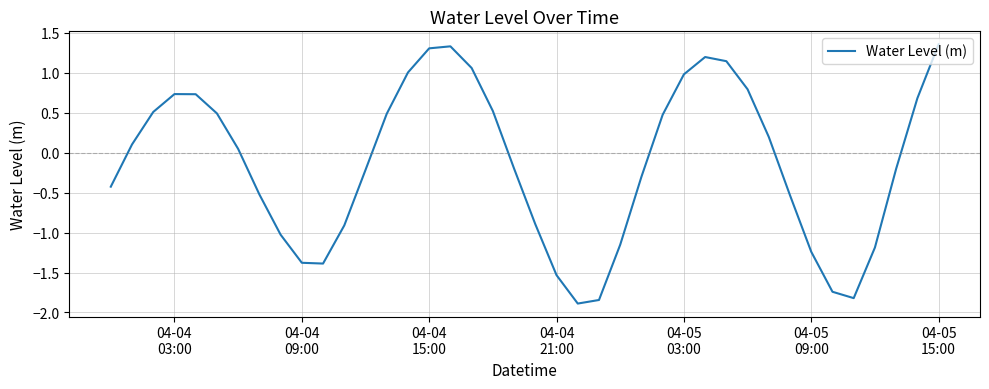

What is the difference between the maximum and minimum values?

3.2